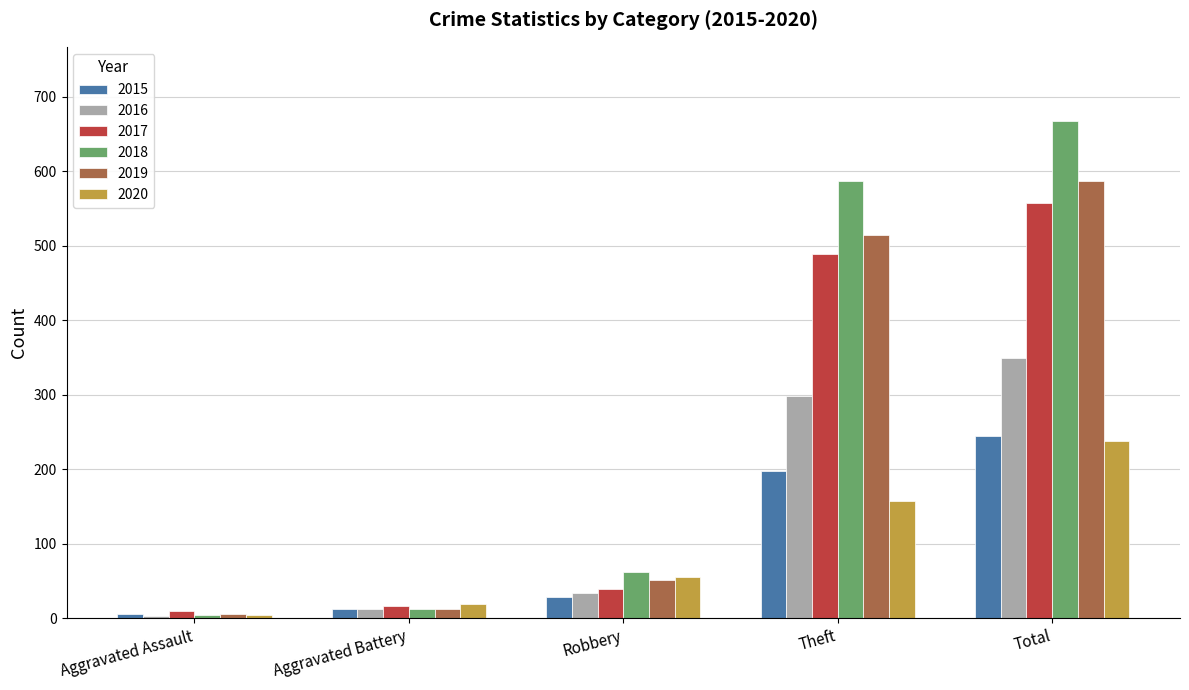

Rank the series at Theft from lowest to highest value.

2020, 2015, 2016, 2017, 2019, 2018